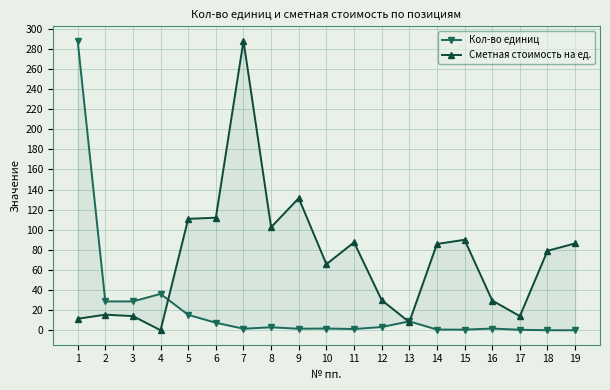

Is it true that Сметная стоимость на ед. equals 197.8 at 5?

False